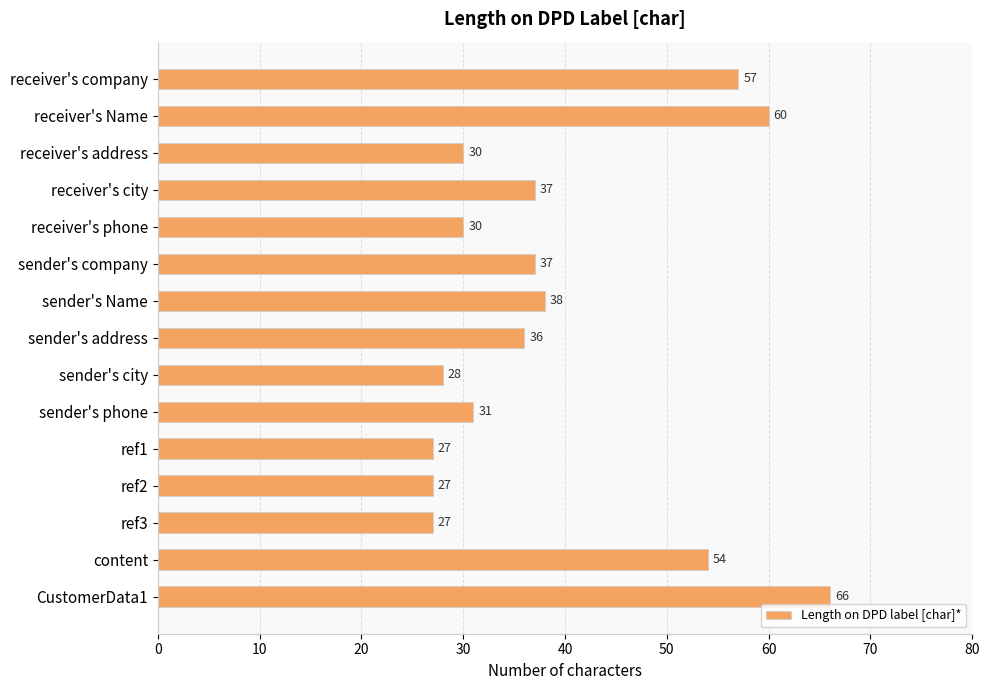

What is the change in value from receiver's company to ref3?

-30